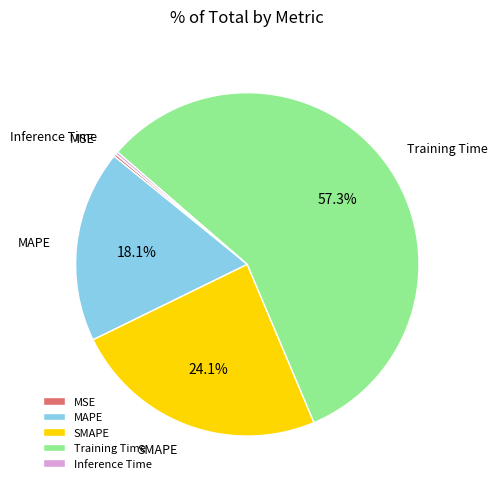

Approximately how many times larger is the value at MAPE compared to Training Time?

0.3